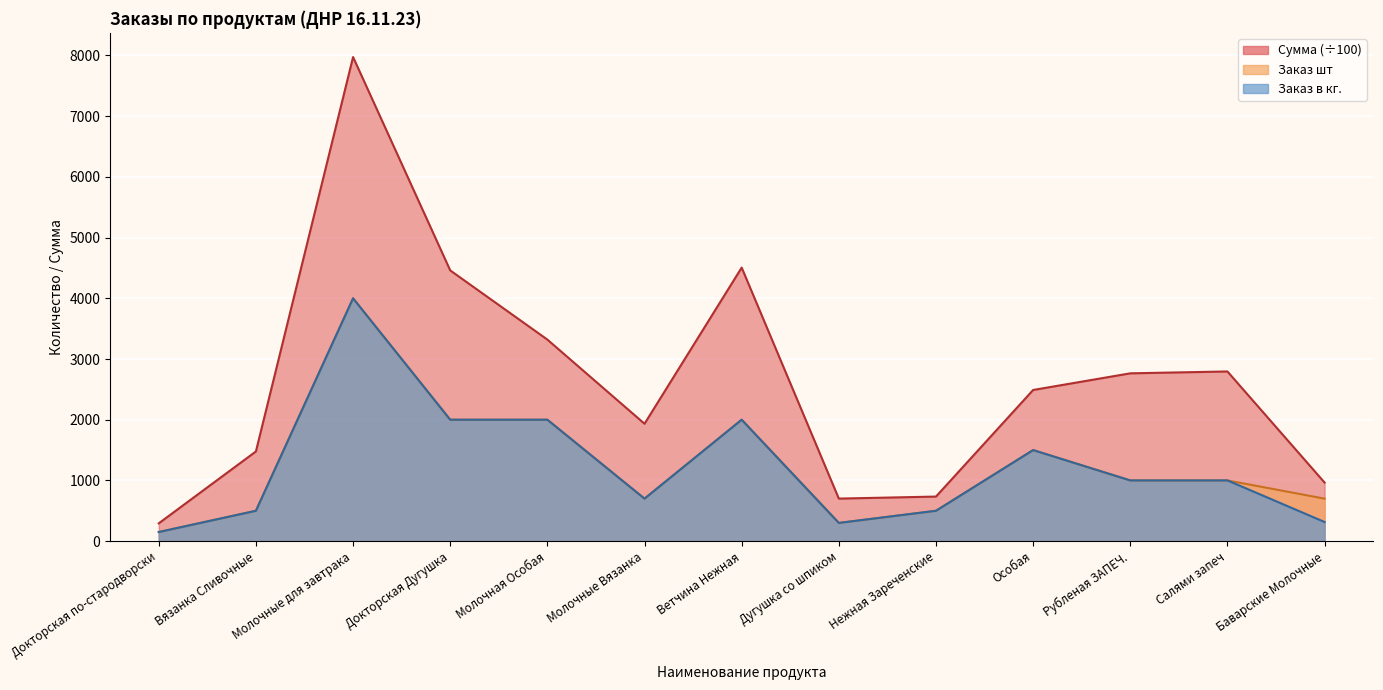

Which category has the lowest value in the Сумма series?

Докторская по-стародворски